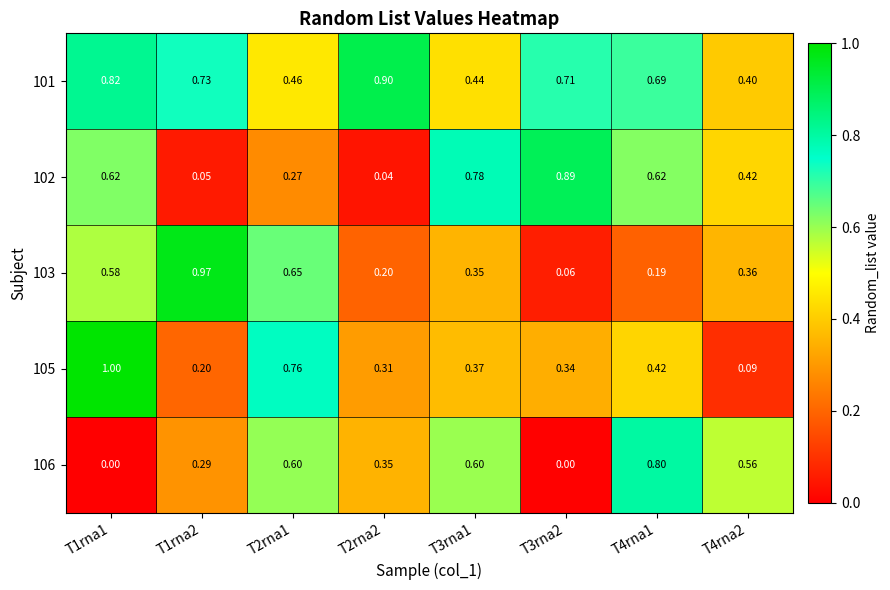

Is the value of 102 at T3rna2 greater than the value of 101 at T2rna2?

No